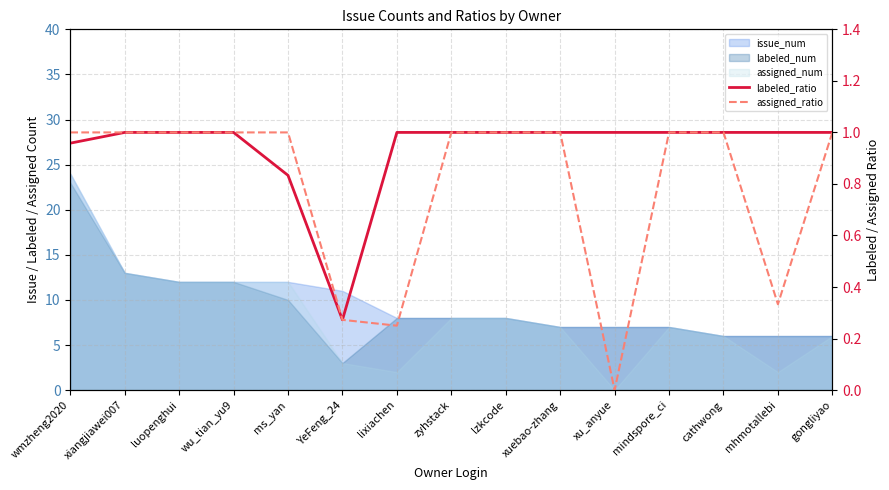

What is the label of the 3rd point from the right?

cathwong